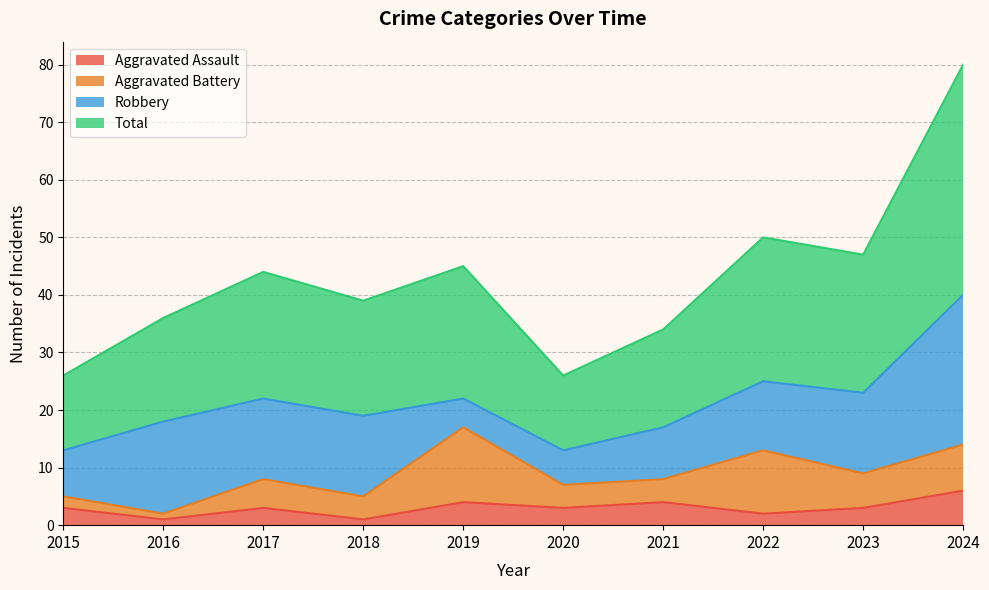

True or false: Aggravated Assault has a value of 3 at 2020.

True